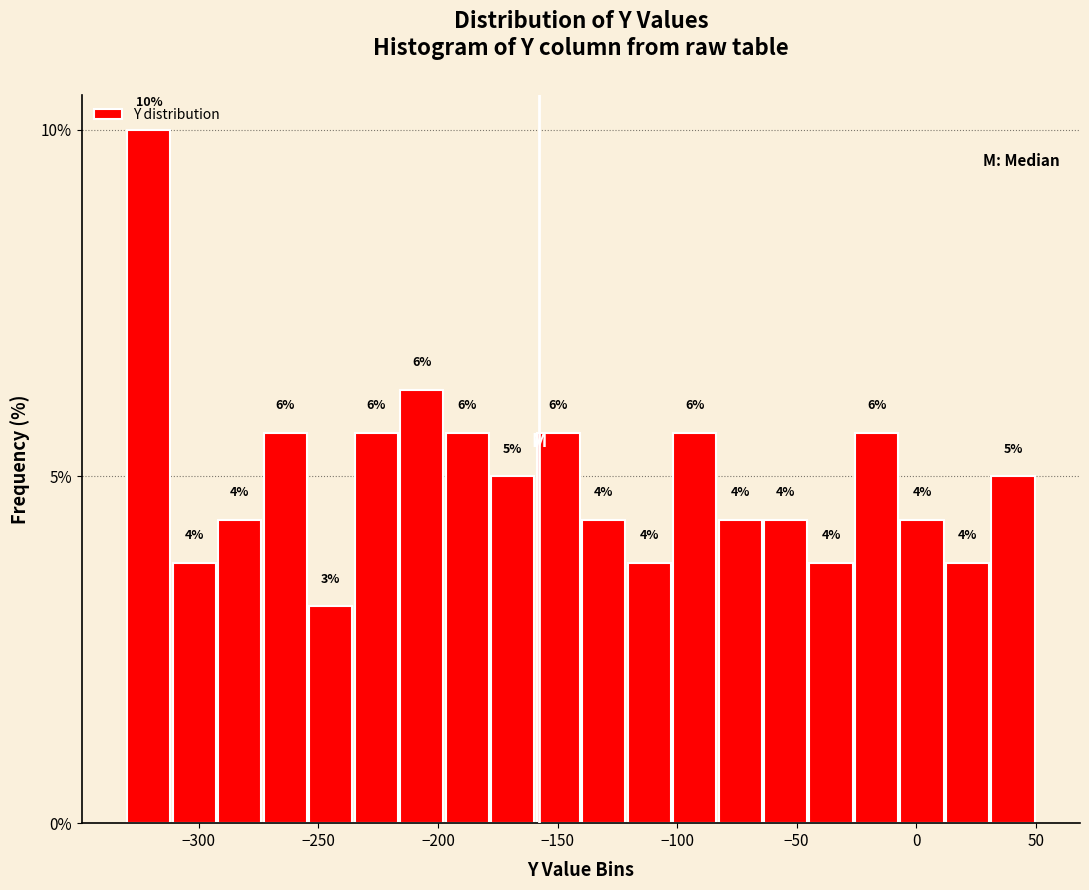

Read against the x-axis, roughly where is the centre of the tallest bar?

-320